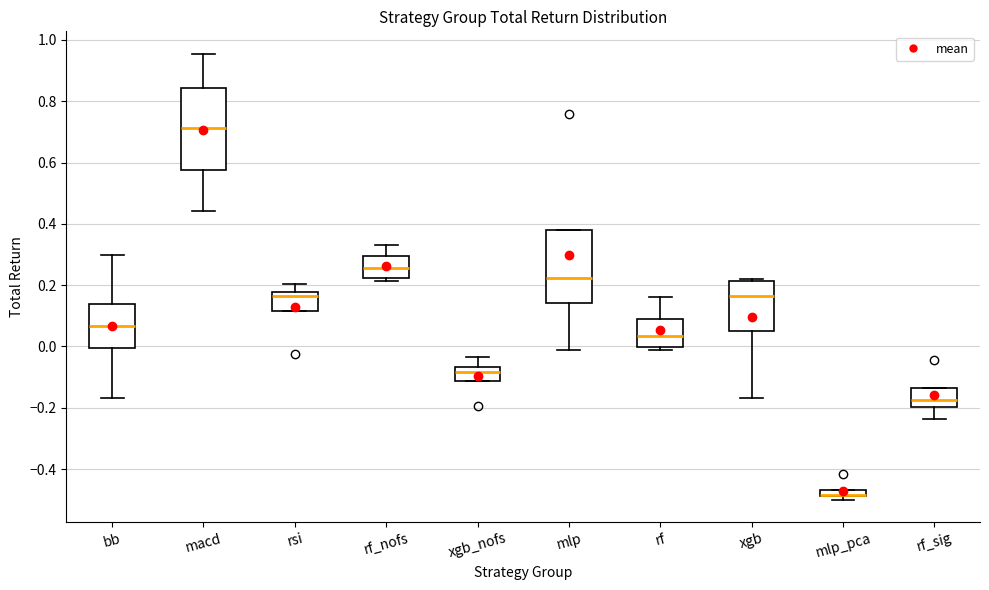

Comparing the boxes themselves (not the whiskers), which one is the tallest?

macd